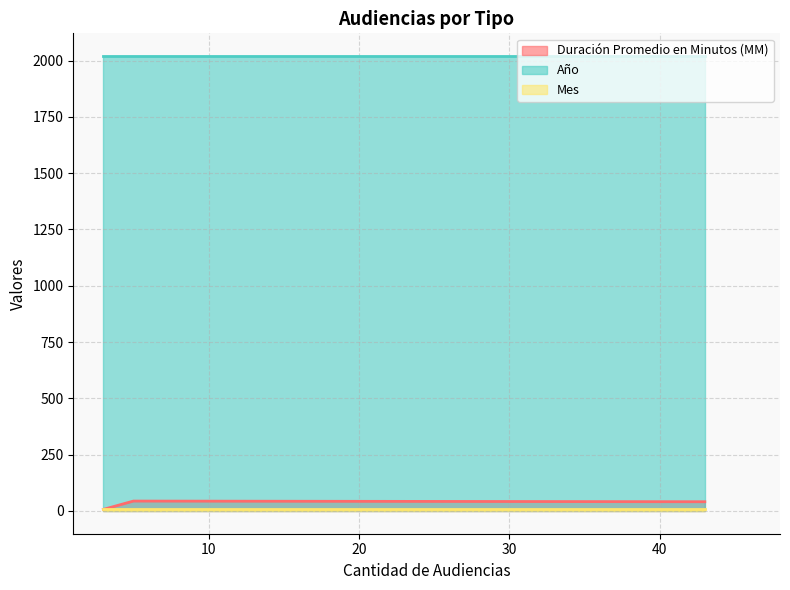

Reading left to right, transcribe all the data shown in this chart.

Duración Promedio en Minutos (MM): Audiencia Preparatoria=41	Audiencia De Juicio=7	Audiencia Única=44
Año: Audiencia Preparatoria=2020	Audiencia De Juicio=2020	Audiencia Única=2020
Mes: Audiencia Preparatoria=7	Audiencia De Juicio=7	Audiencia Única=7